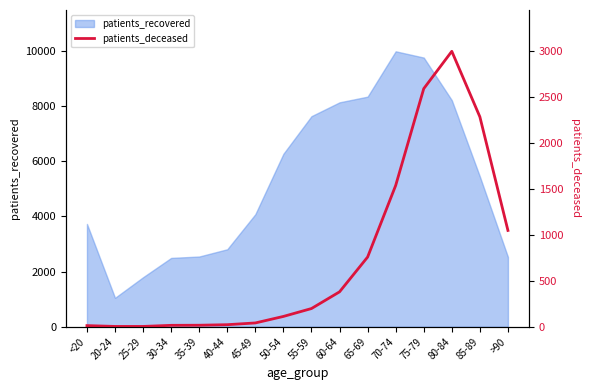

Which has a higher value, 40-44 or 85-89?

85-89